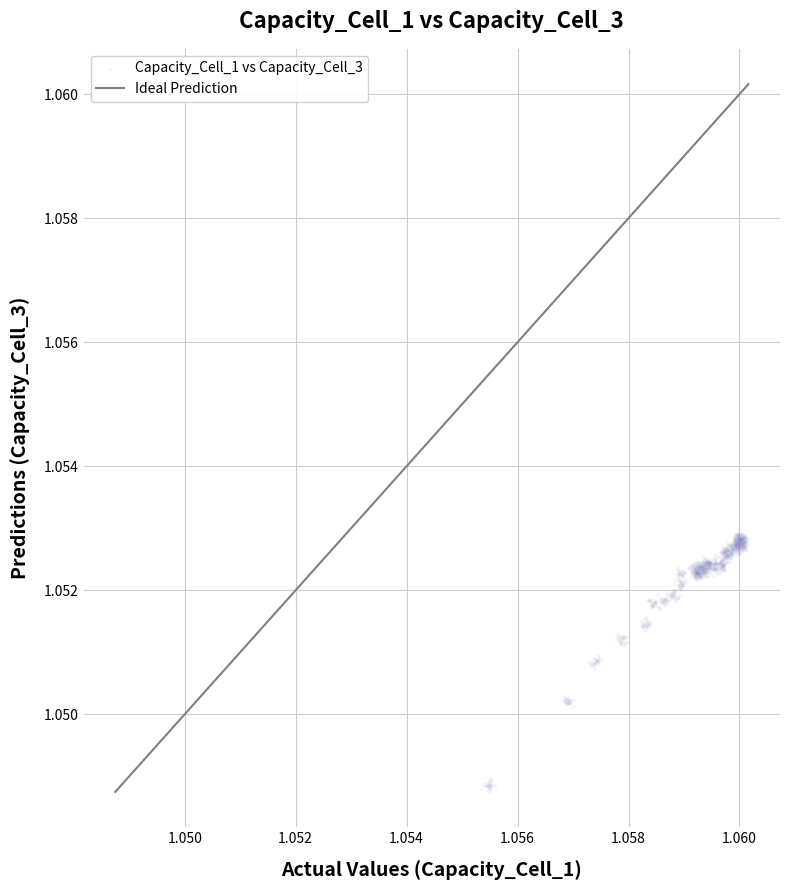

How many data points are displayed?

1200